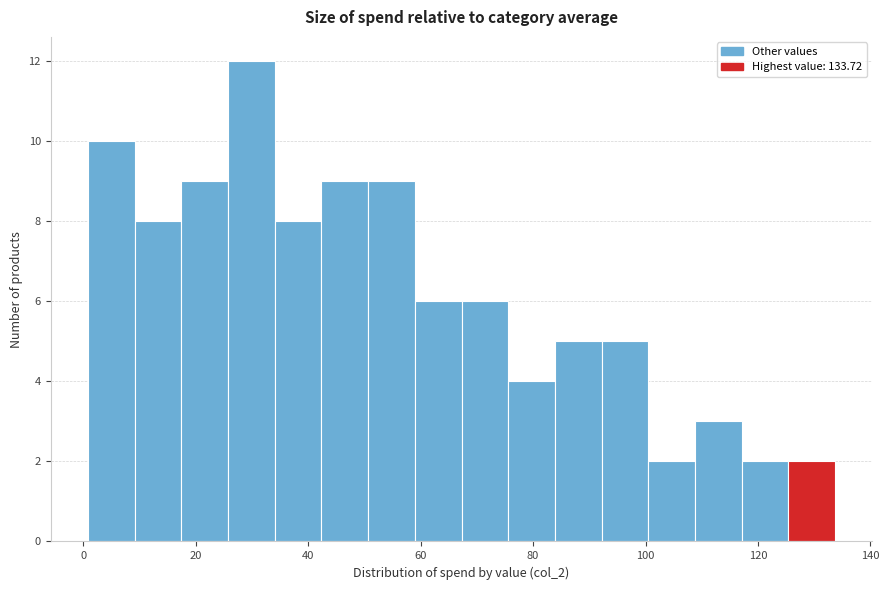

Reading left to right, transcribe this chart: for each bar, give the range it covers on the x-axis and its height. Neither the bar edges nor the heights are printed on the chart, so give them approximately, as read against the axes.

0 to 10: 10
10 to 18: 8
18 to 26: 9
26 to 34: 12
34 to 42: 8
42 to 50: 9
50 to 58: 9
58 to 68: 6
68 to 76: 6
76 to 84: 4
84 to 92: 5
92 to 100: 5
100 to 108: 2
108 to 118: 3
118 to 126: 2
126 to 134: 2